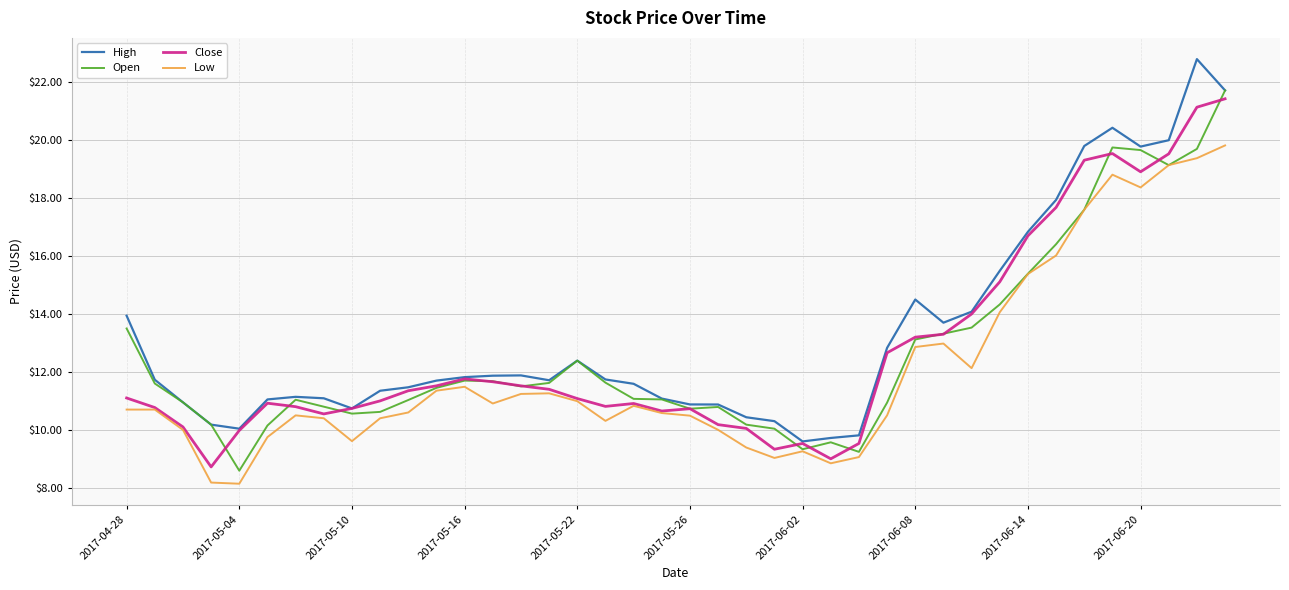

True or false: High and Low cross at least once.

False